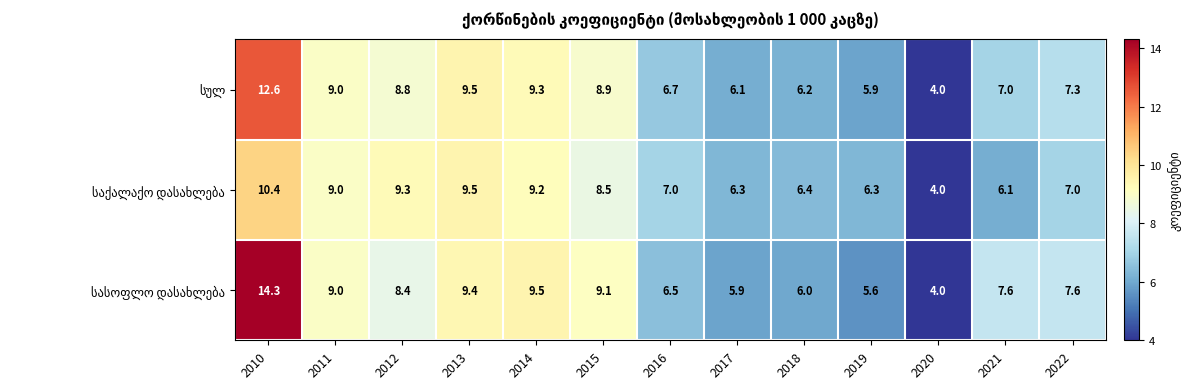

At which category is the sum across all series the highest?

2010